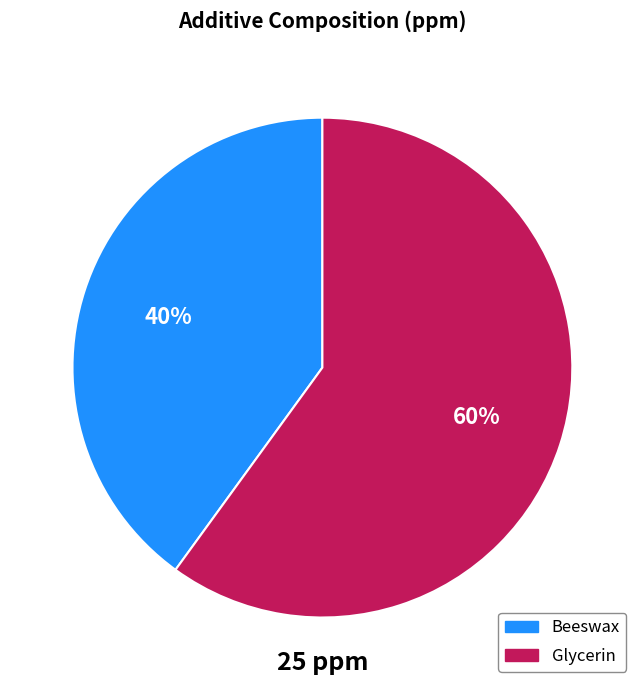

How many slices are in this pie chart?

2